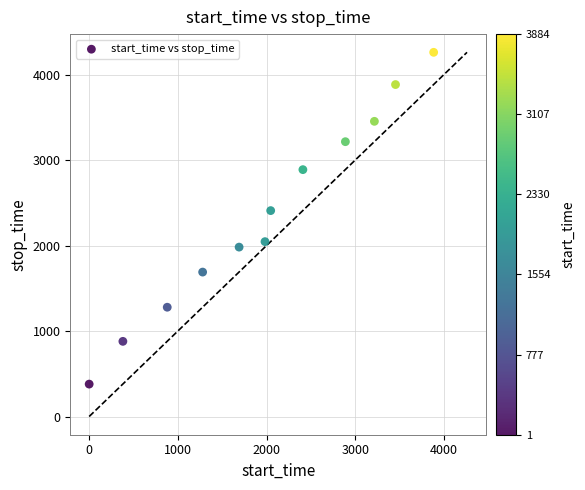

What is the average X value?

2010